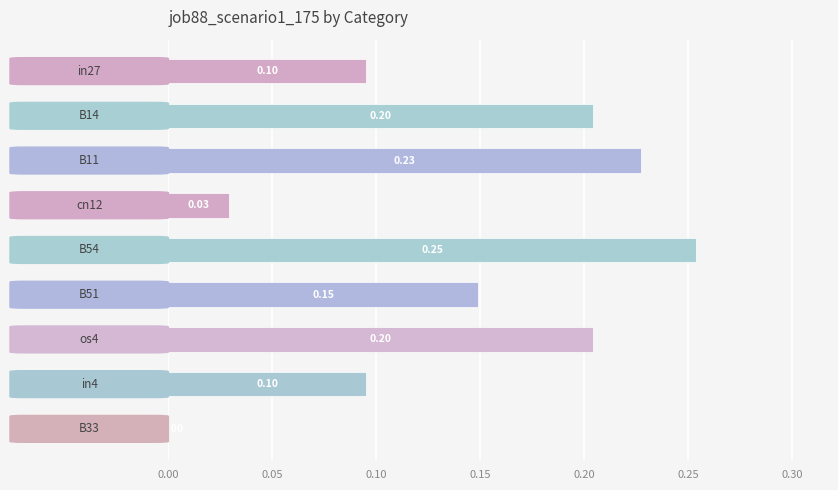

How many series are shown in this chart?

1